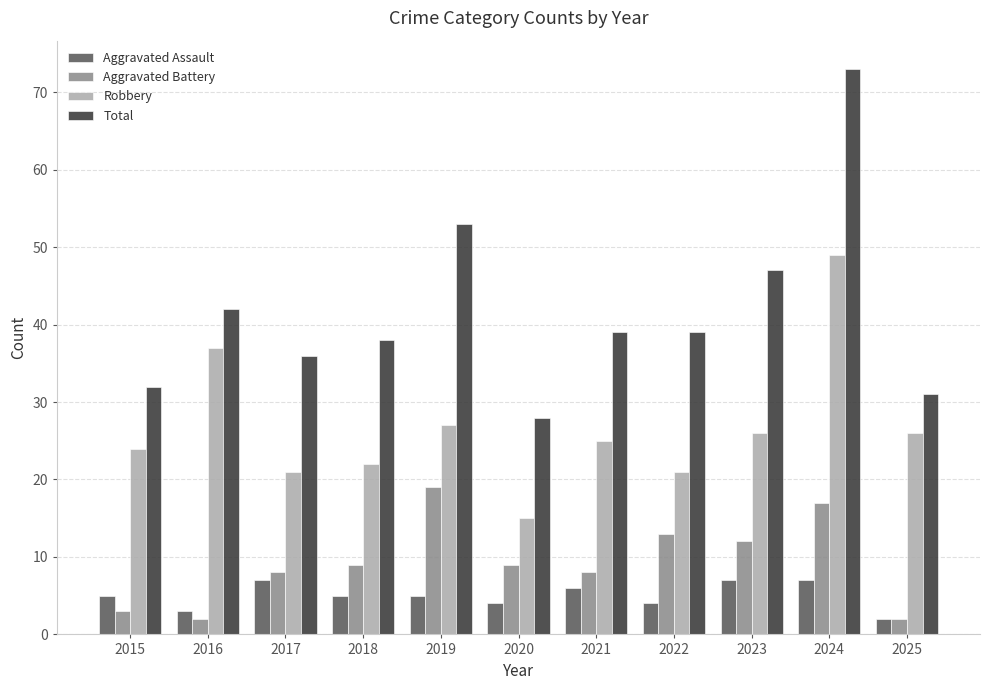

The value of Robbery at 2023 is 26. True or false?

True